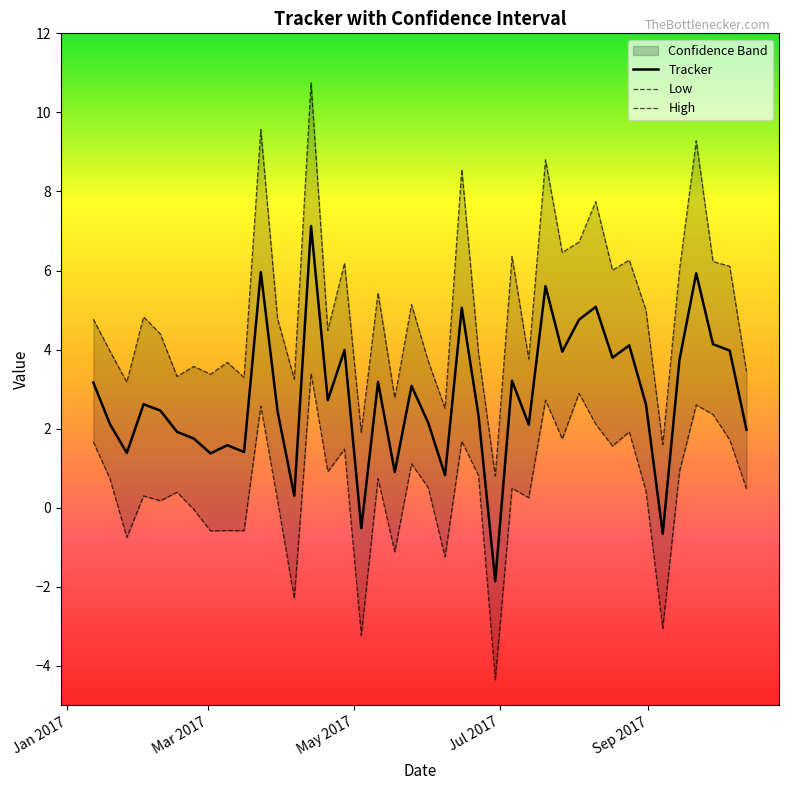

Is this an area chart (filled region under the line)?

No